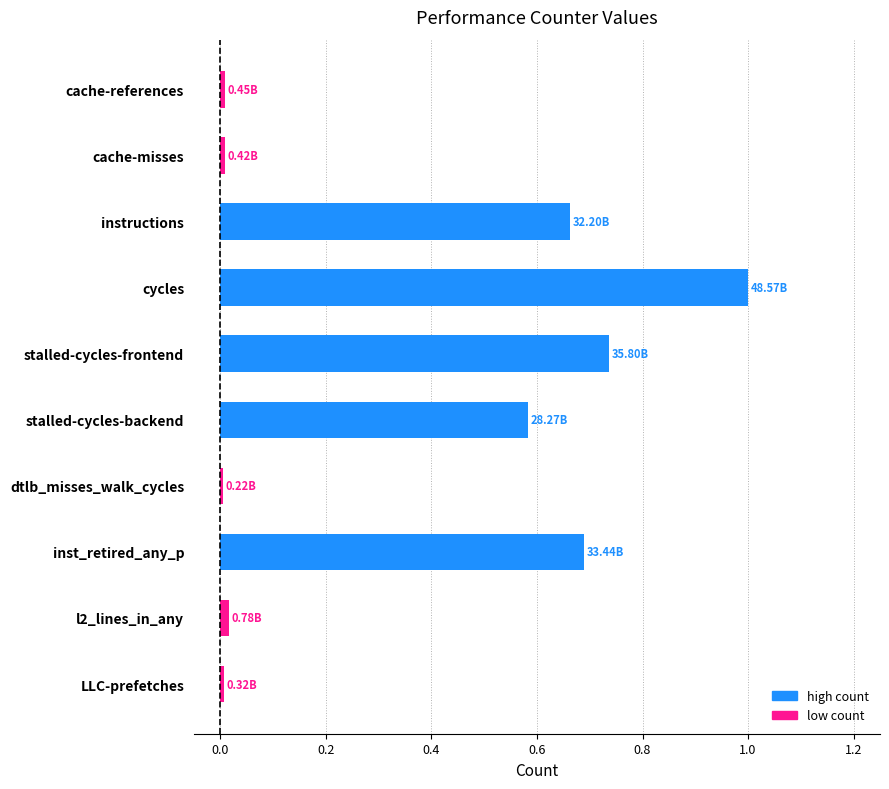

What is the label of the 2nd bar from the top?

cache-misses